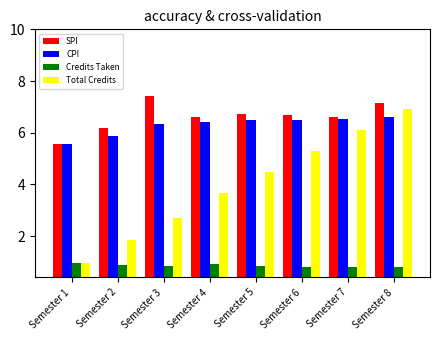

What is the sum of the CPI values at Semester 5 and Semester 8?

13.1